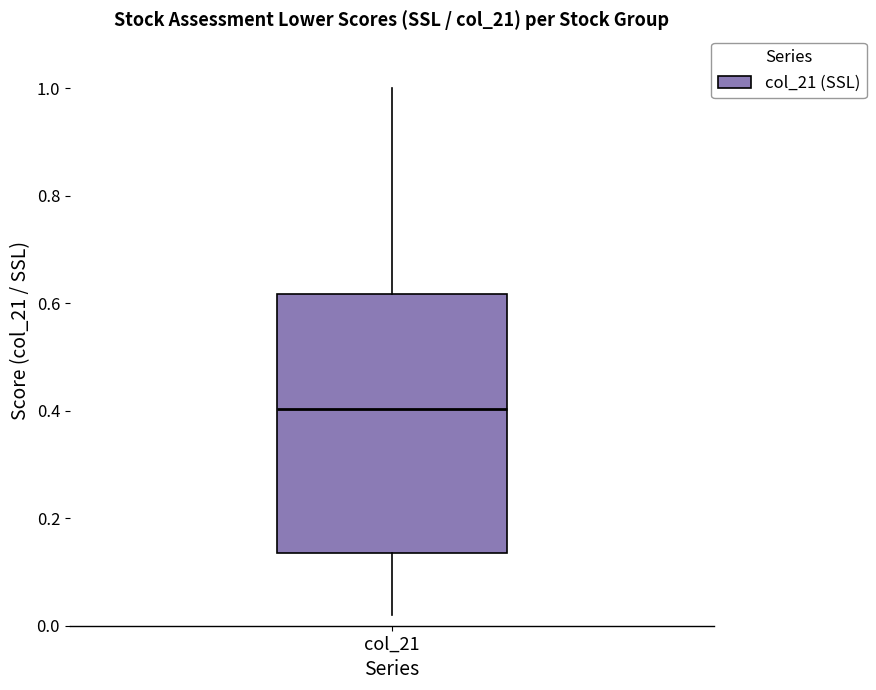

Transcribe this box plot: give where the median line is, the range the box spans, and where the two whiskers end, as read against the y-axis. The values are not printed on the chart, so give them approximately, as read against the axis.

median 0.40, box 0.14 to 0.62, whiskers 0.02 to 1.00